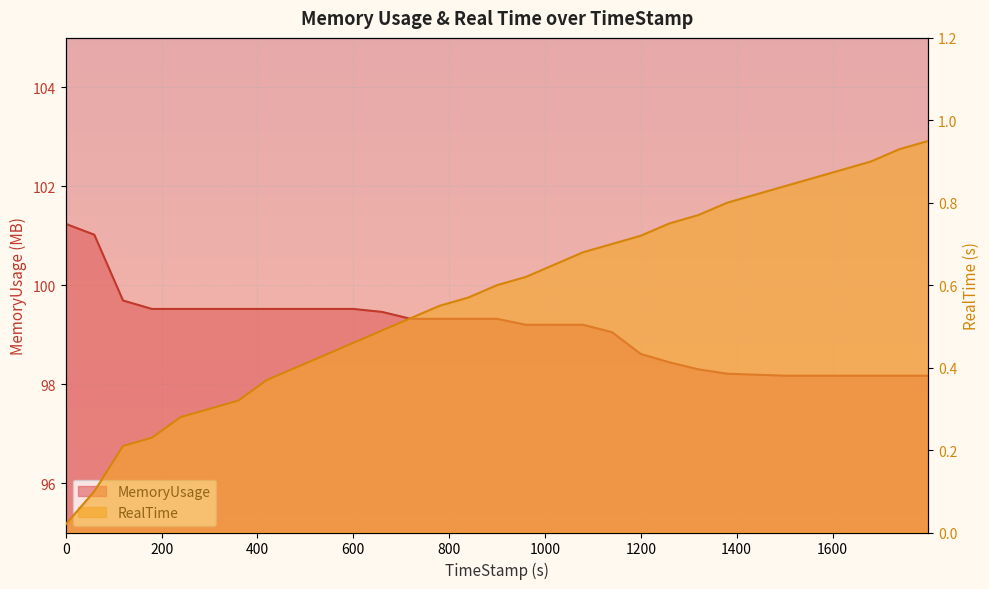

Which series has the largest range (max minus min)?

MemoryUsage